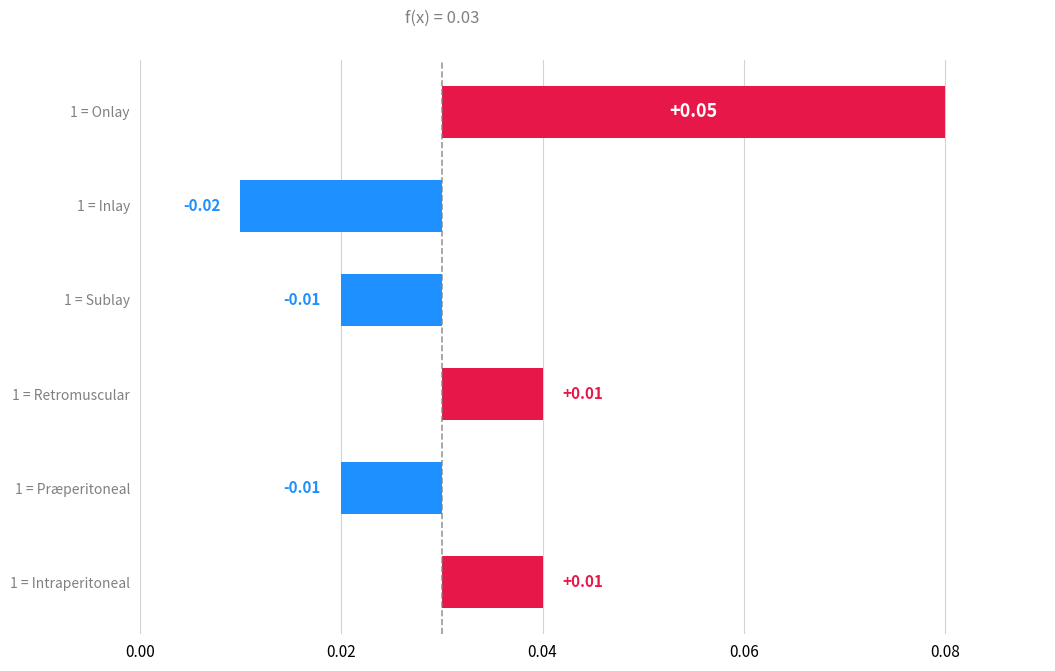

The chart shows a value of -0.0 at 0.04. True or false?

False